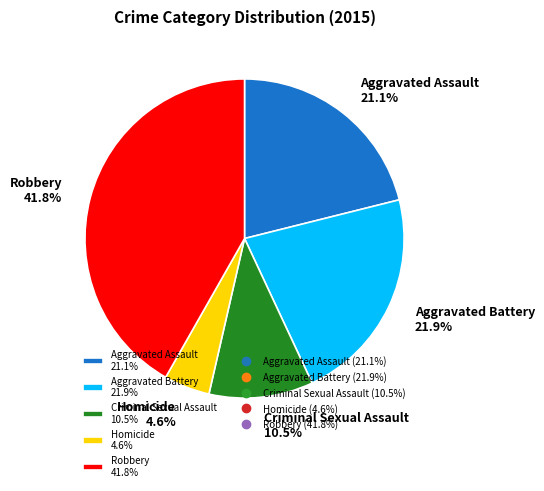

Is there a majority slice in this chart?

No